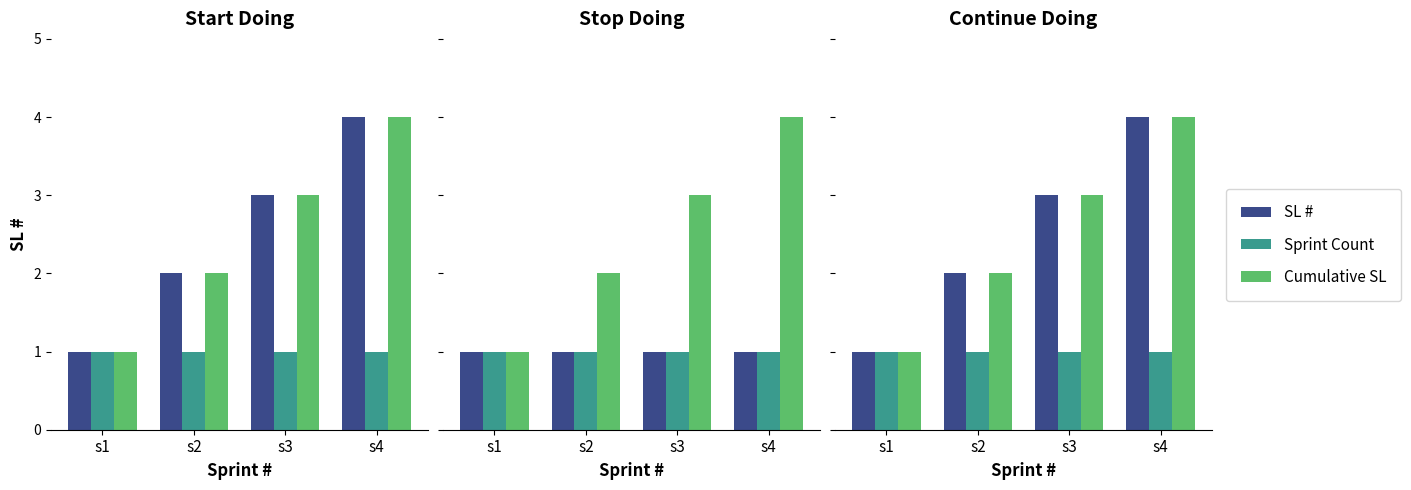

At how many categories does at least one series exceed 3?

1